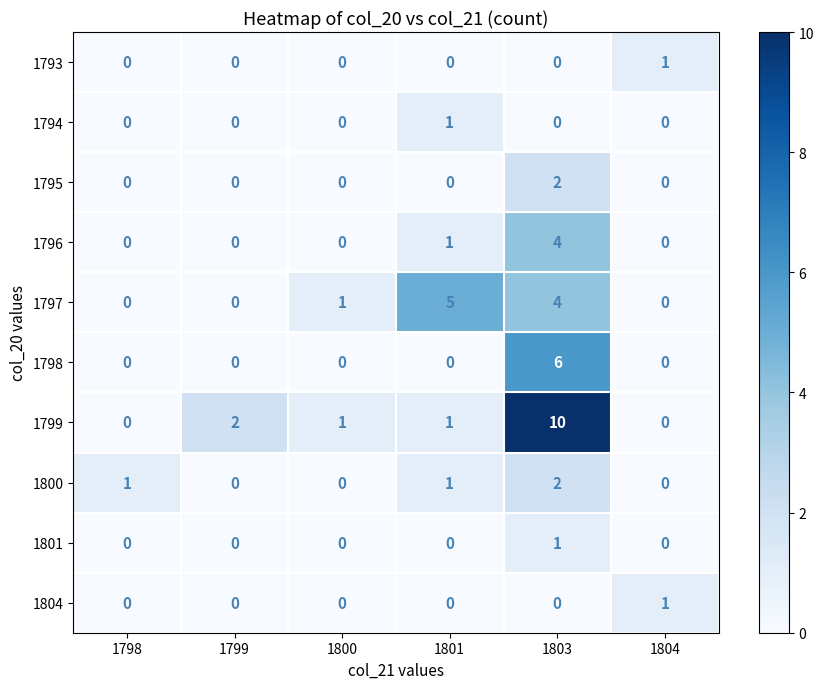

What is the sum of all 1798 values?

6